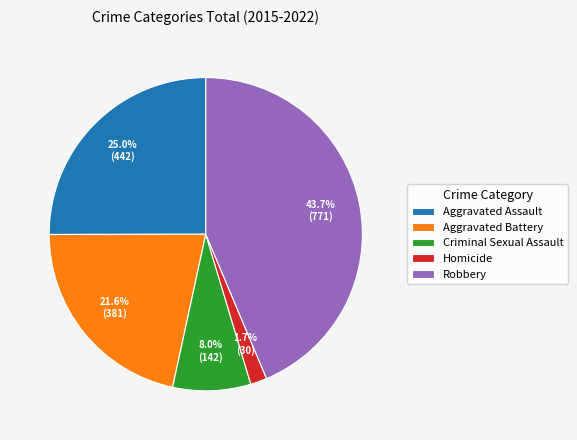

Count the number of slices in the pie.

5